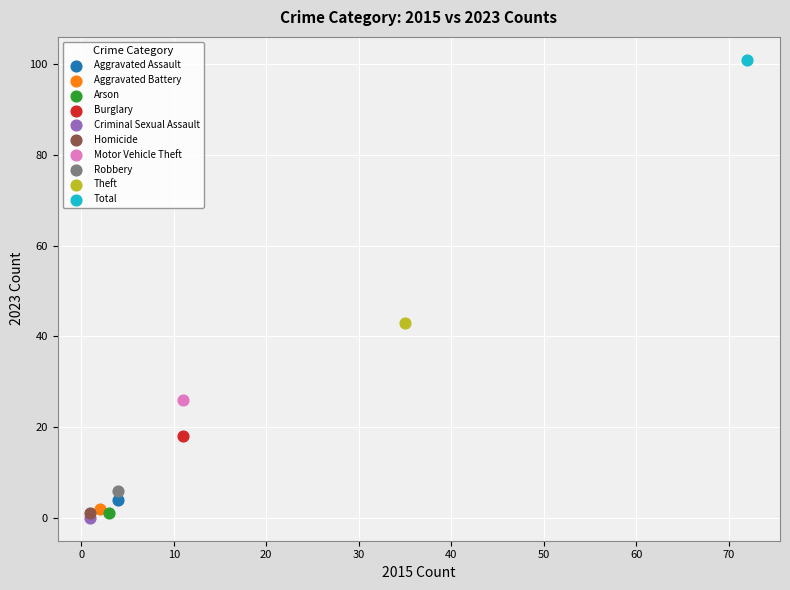

Which series reaches the maximum Y coordinate?

Total